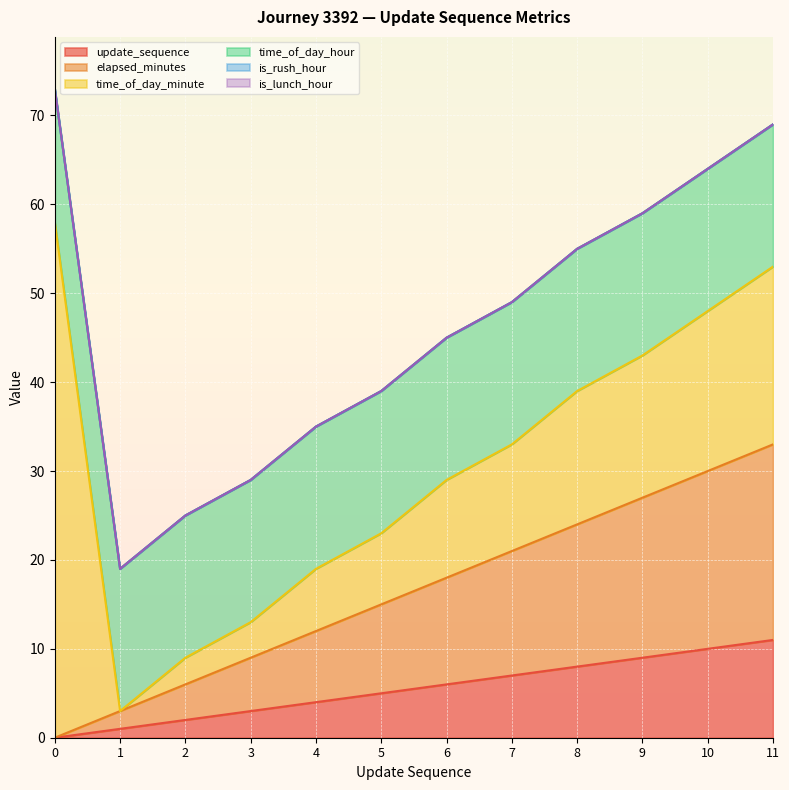

What is the highest value of the elapsed_minutes series?

22